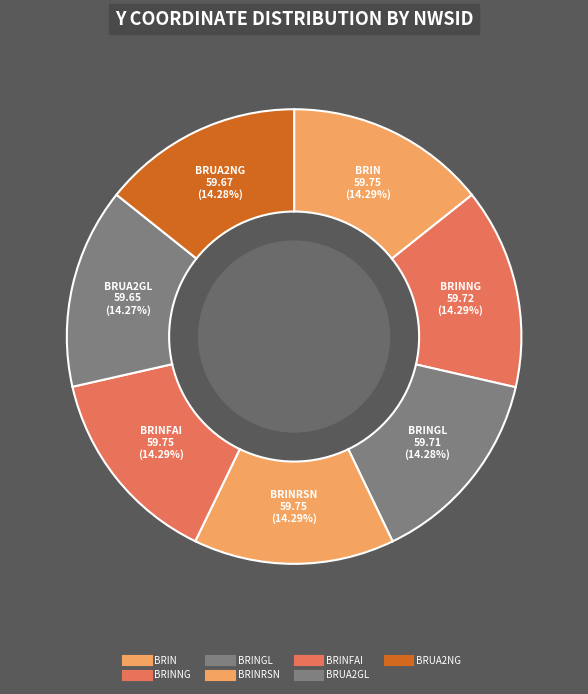

How many segments does this pie chart have?

7